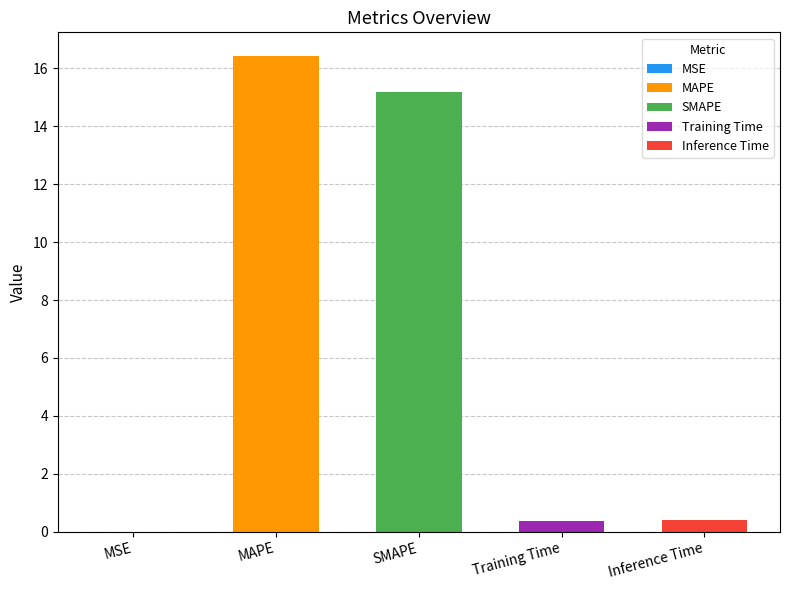

Reading left to right, what are all the values shown in this chart?

MSE=0.0	MAPE=16.4	SMAPE=15.2	Training Time=0.4	Inference Time=0.4